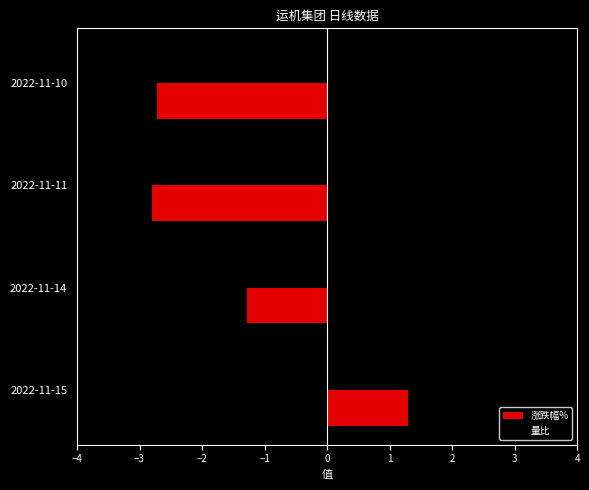

Is the value of 涨跌幅% at 2022-11-15 greater than the value of 量比 at 2022-11-11?

No